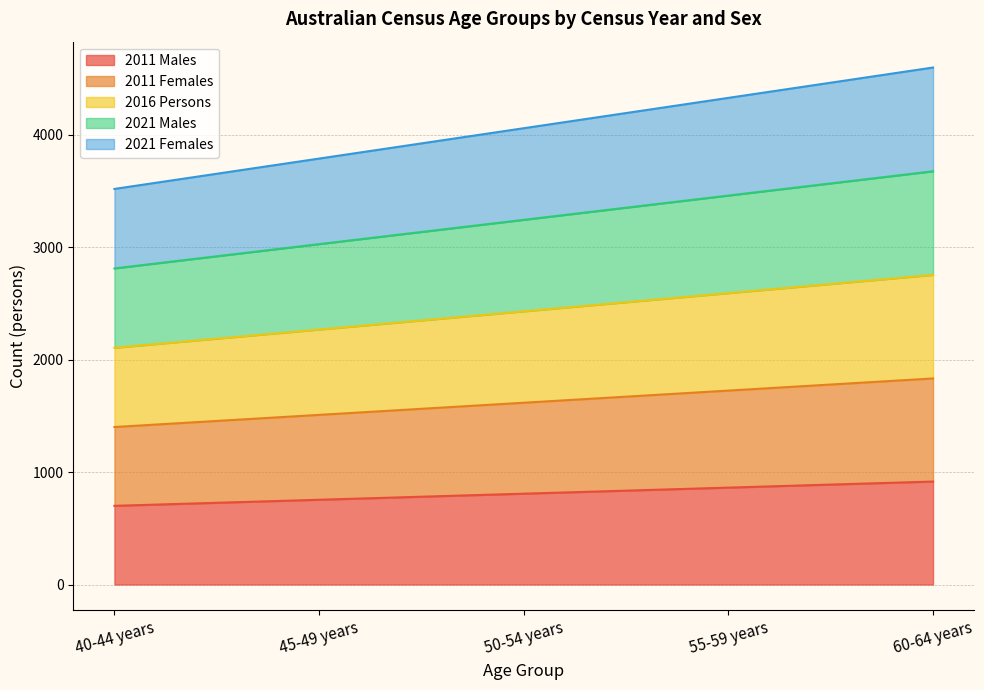

What are all the series names shown in the legend?

2011 Males, 2011 Females, 2016 Persons, 2021 Males, 2021 Females